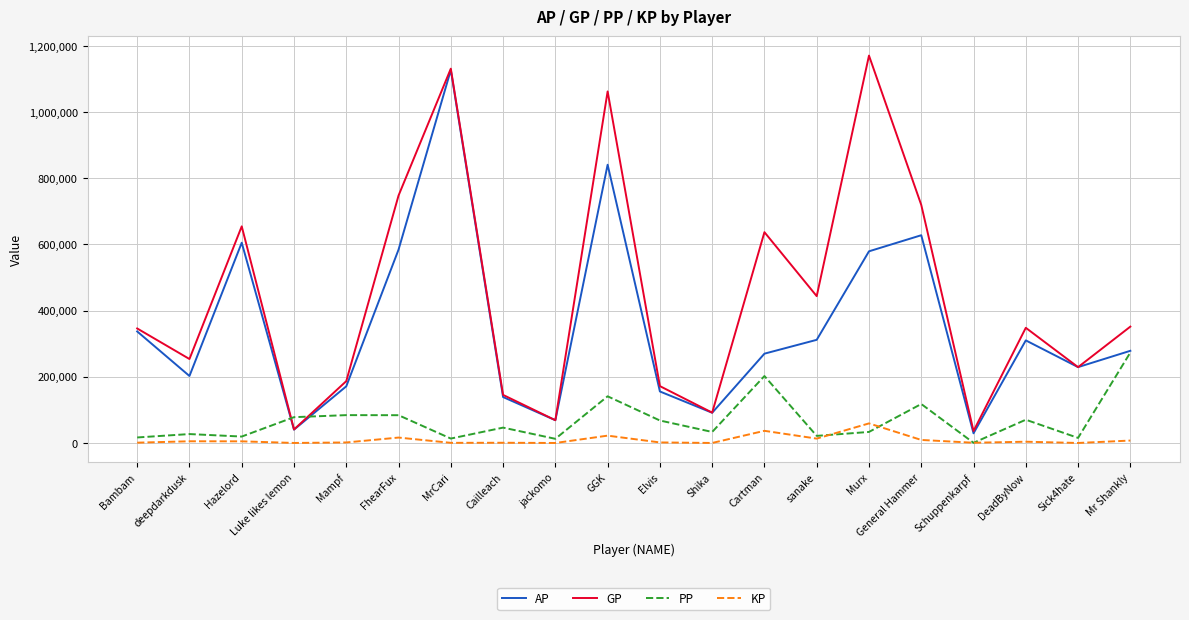

What is the total value across all series at Murx?

1842619.8